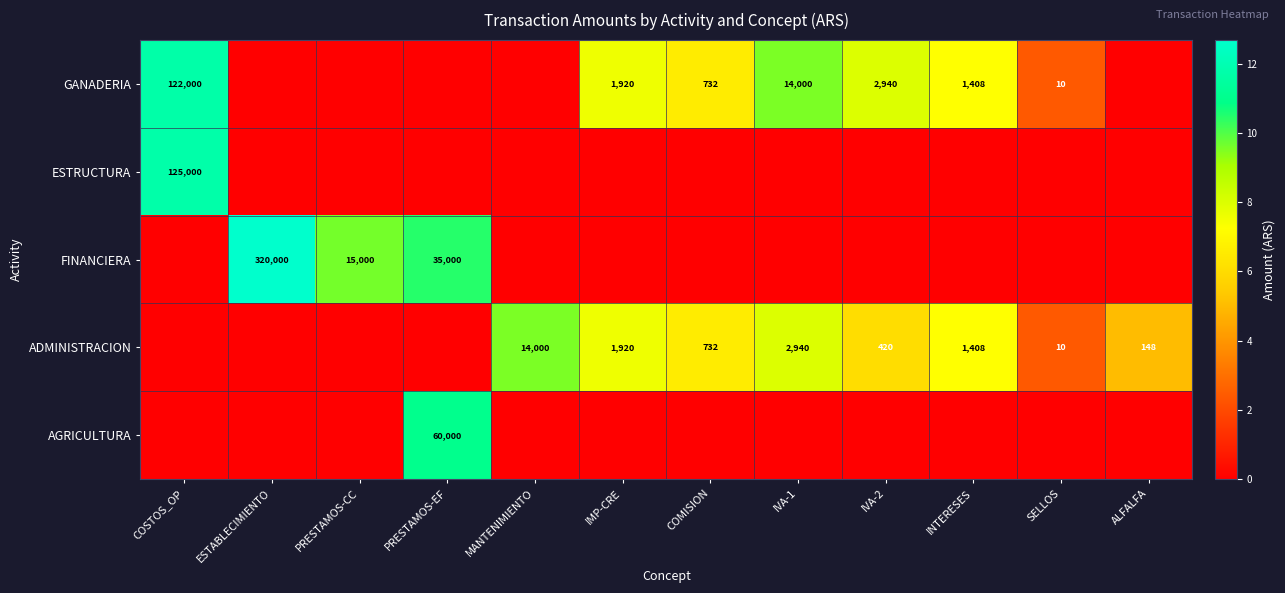

The value of AGRICULTURA at PRESTAMOS-EF is 20030. True or false?

False